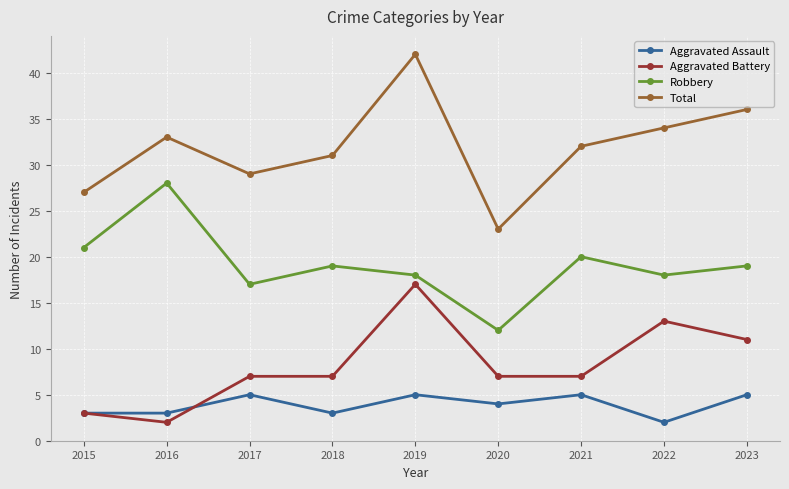

List the series in order of their overall mean, highest first.

Total, Robbery, Aggravated Battery, Aggravated Assault